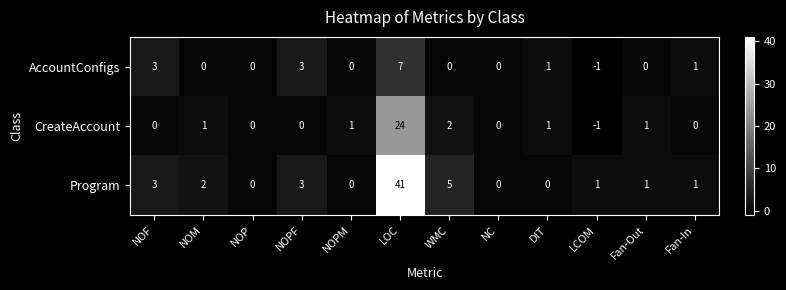

What is the sum of all AccountConfigs values?

14